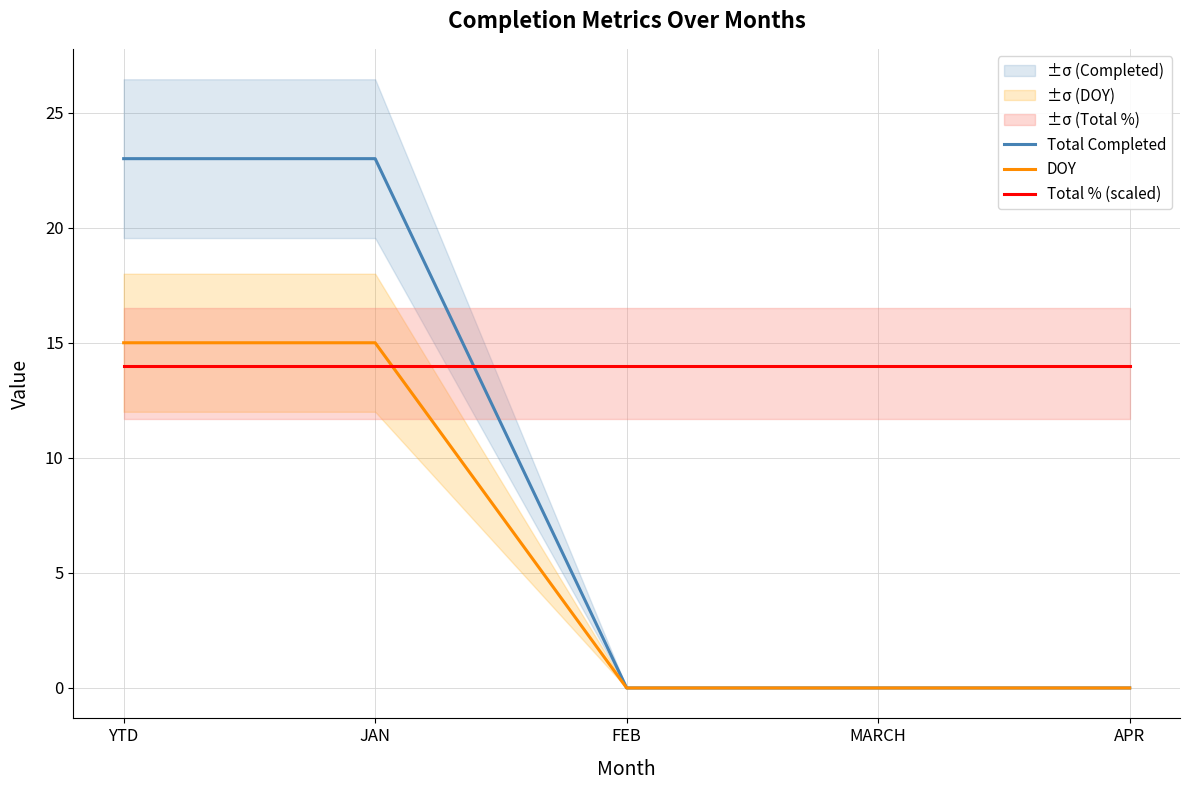

Where do Total Completed and Total % (scaled) first cross each other?

JAN and FEB